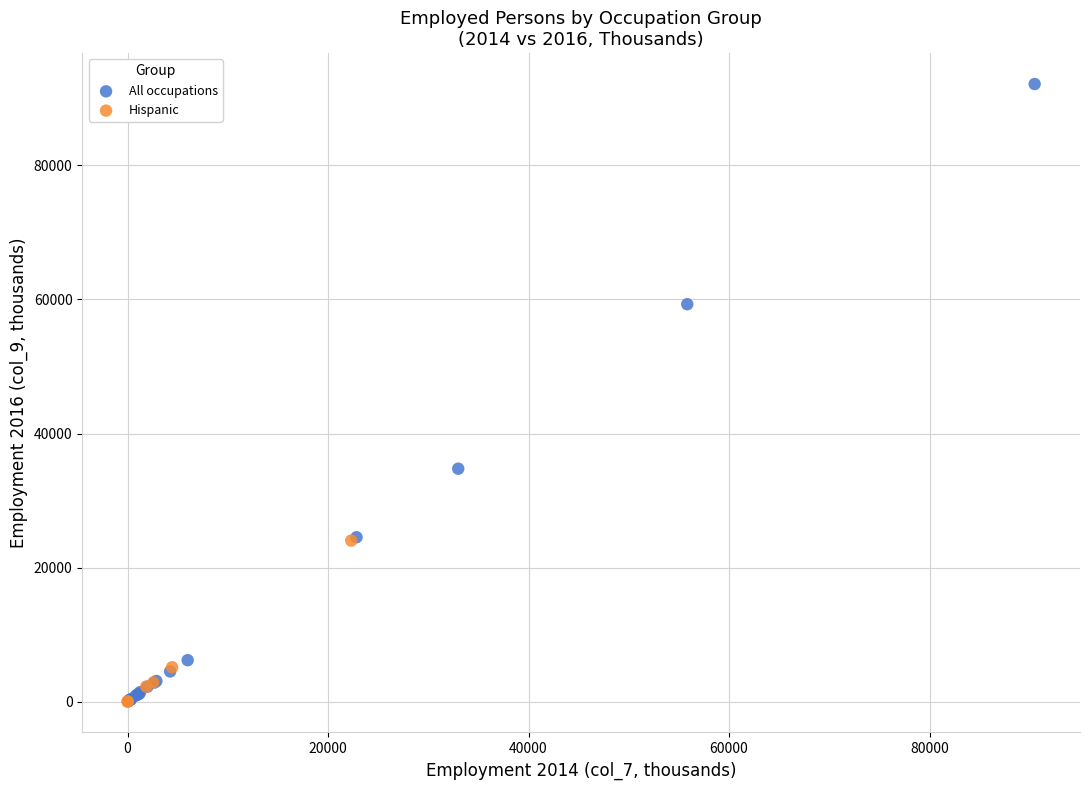

Which series reaches the maximum Y coordinate?

All occupations